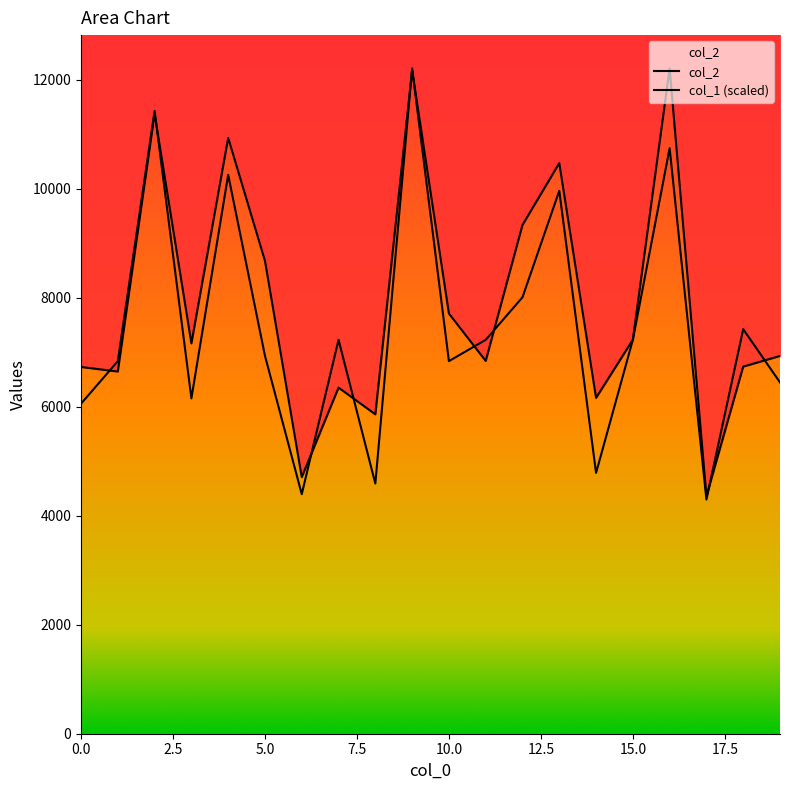

Read the col_2 value at 13.

10474.0